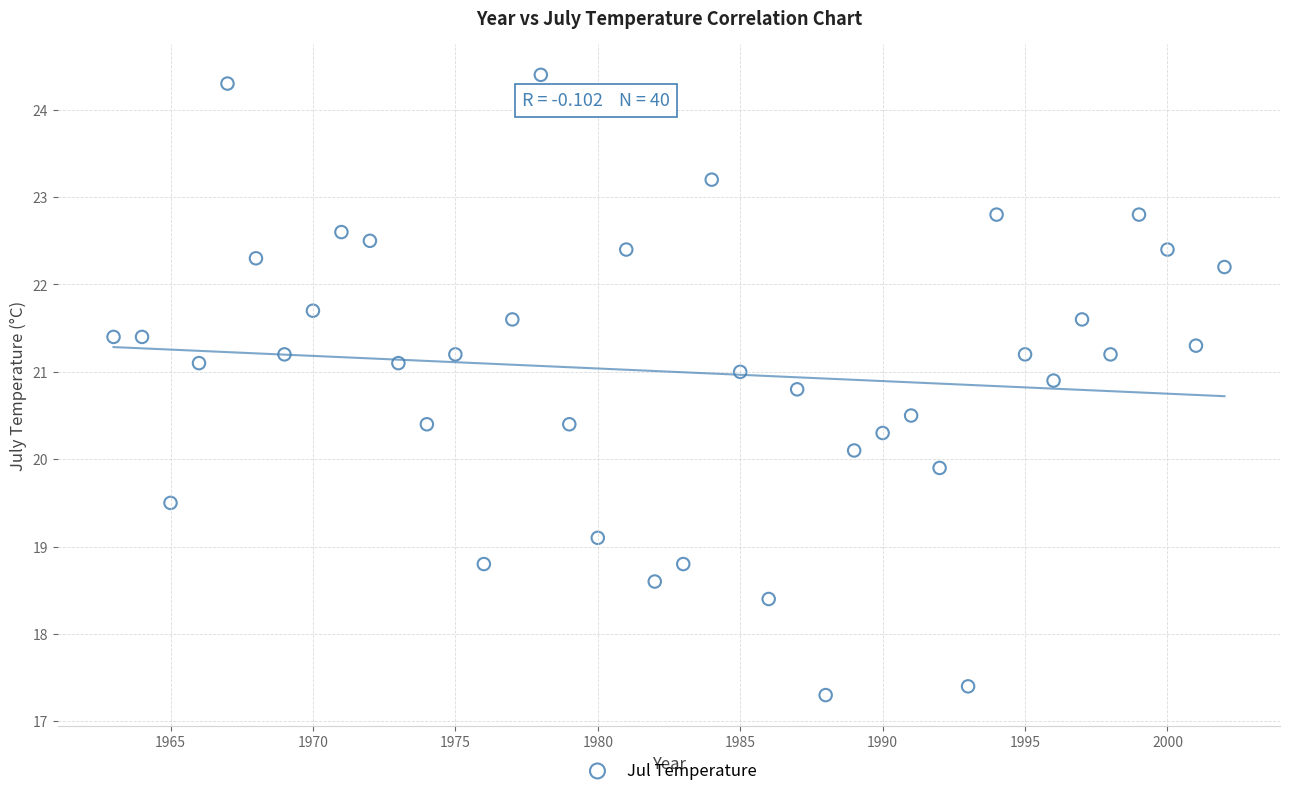

What is the range of Y values (max minus min)?

7.1